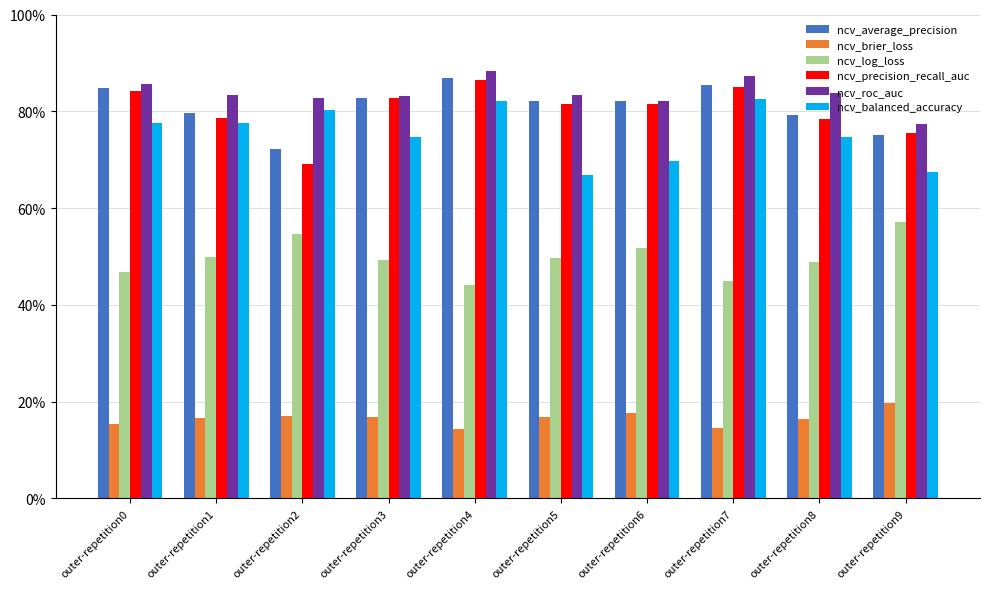

What are all the series names shown in the legend?

ncv_average_precision, ncv_brier_loss, ncv_log_loss, ncv_precision_recall_auc, ncv_roc_auc, ncv_balanced_accuracy